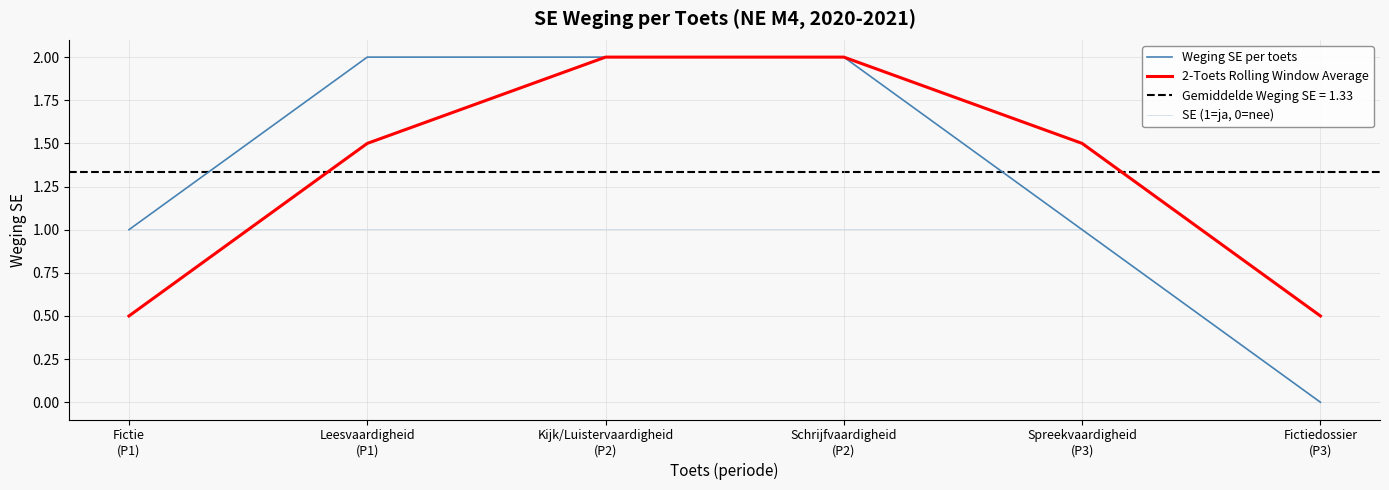

What is the label of the 5th point from the right?

Leesvaardigheid
(P1)